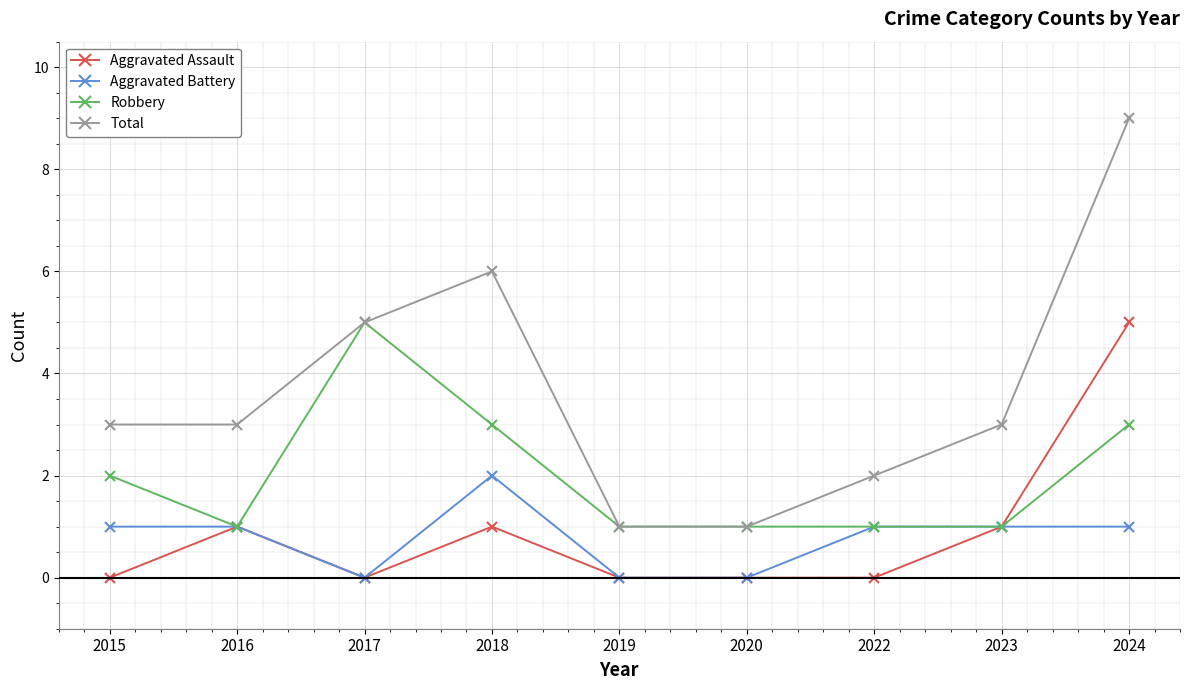

Count the number of categories in the chart.

9